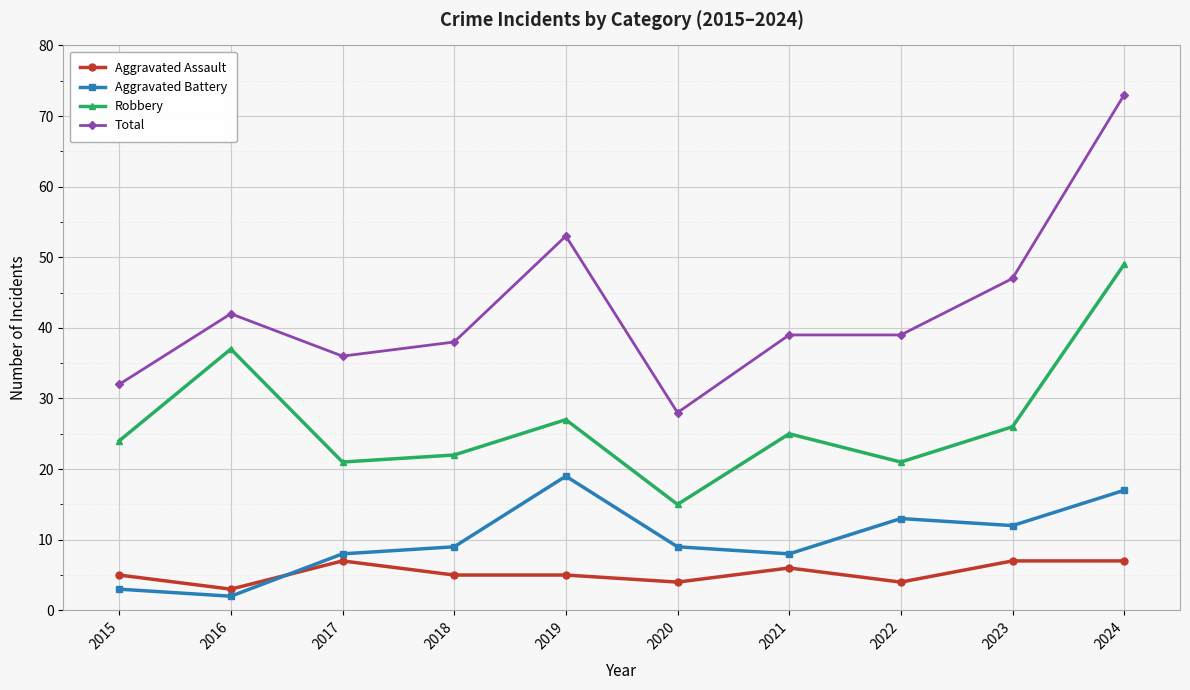

Is the value of Robbery at 2019 greater than the value of Aggravated Assault at 2015?

Yes